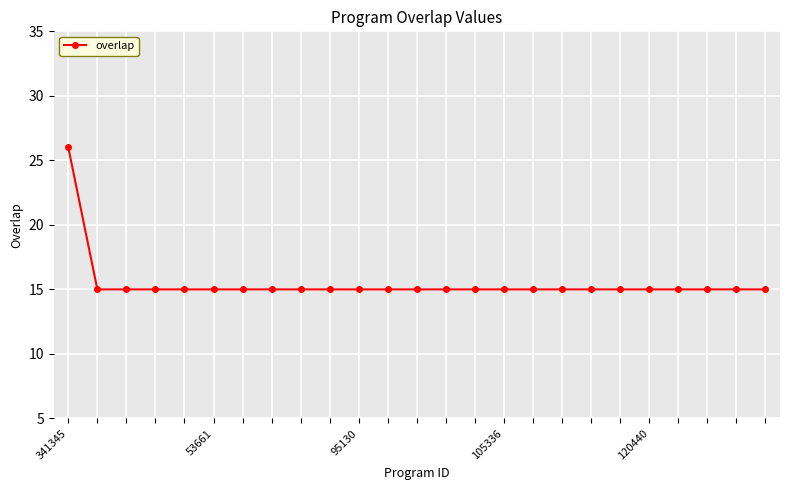

What is the sum of all values?

386